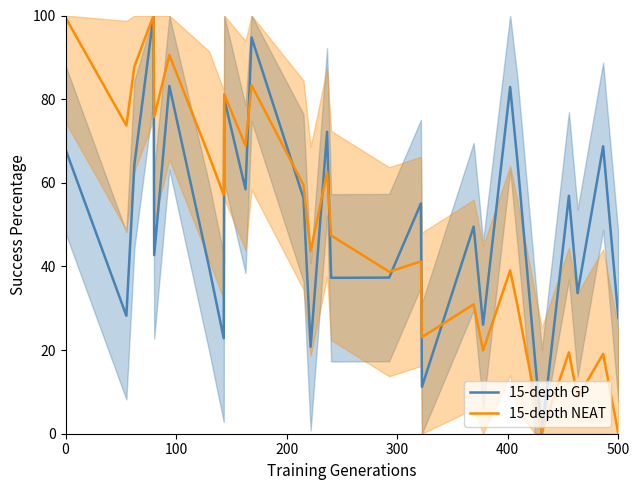

List the series in order of their overall mean, lowest first.

15-depth NEAT, 15-depth GP